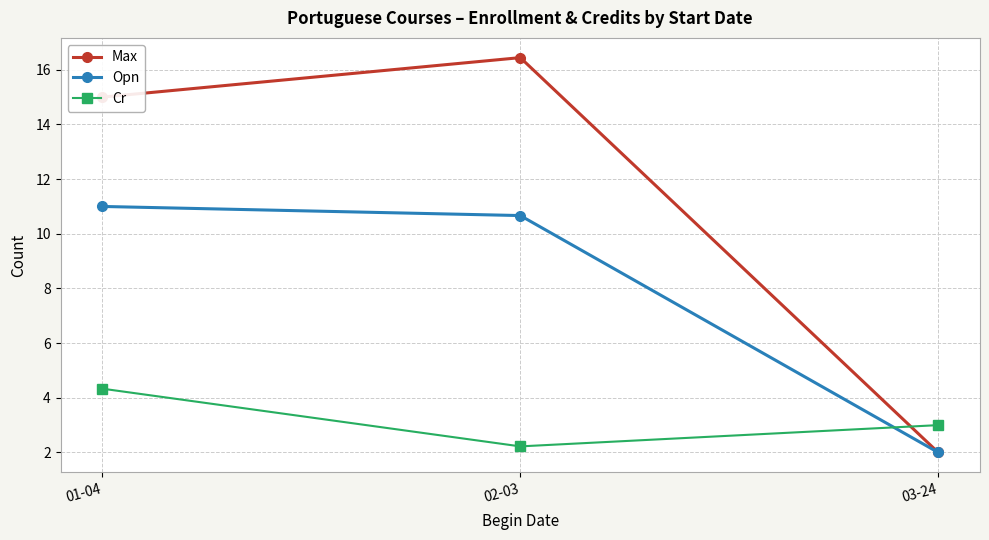

At which category is the sum across all series the highest?

01-04